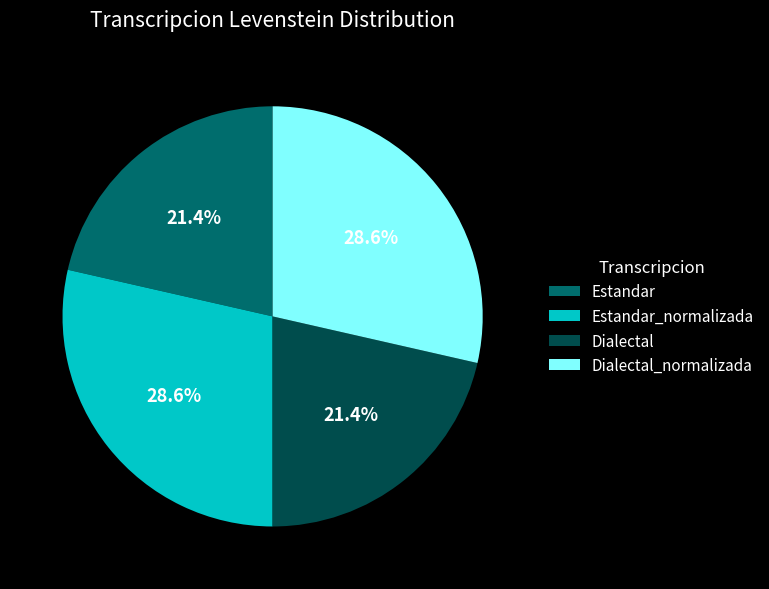

To the nearest percent, what percentage of the pie is Estandar_normalizada?

29%